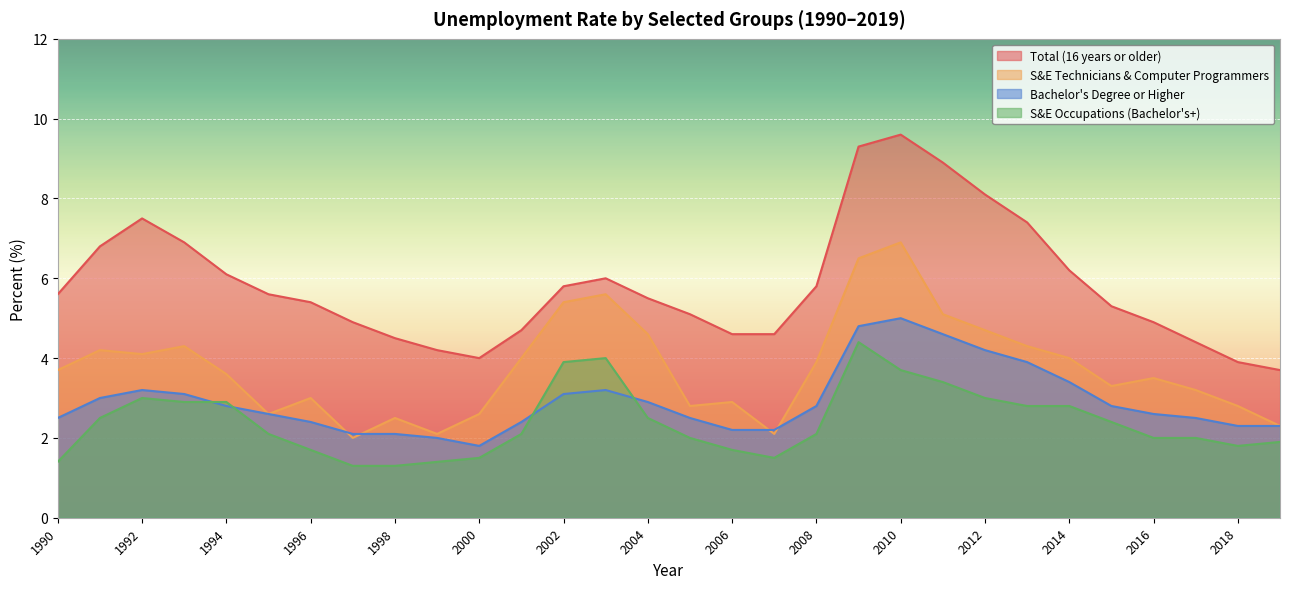

What is the value of the S&E Technicians & Computer Programmers point at the 13th from the left?

5.4